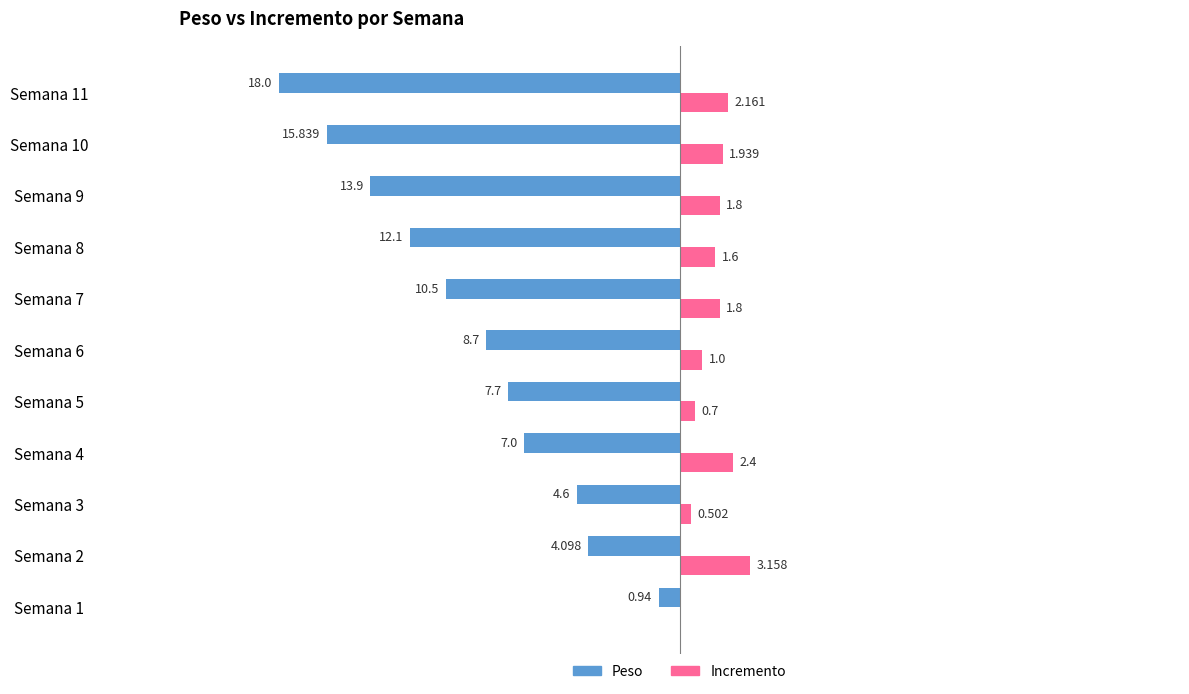

What are all the series names shown in the legend?

Peso, Incremento